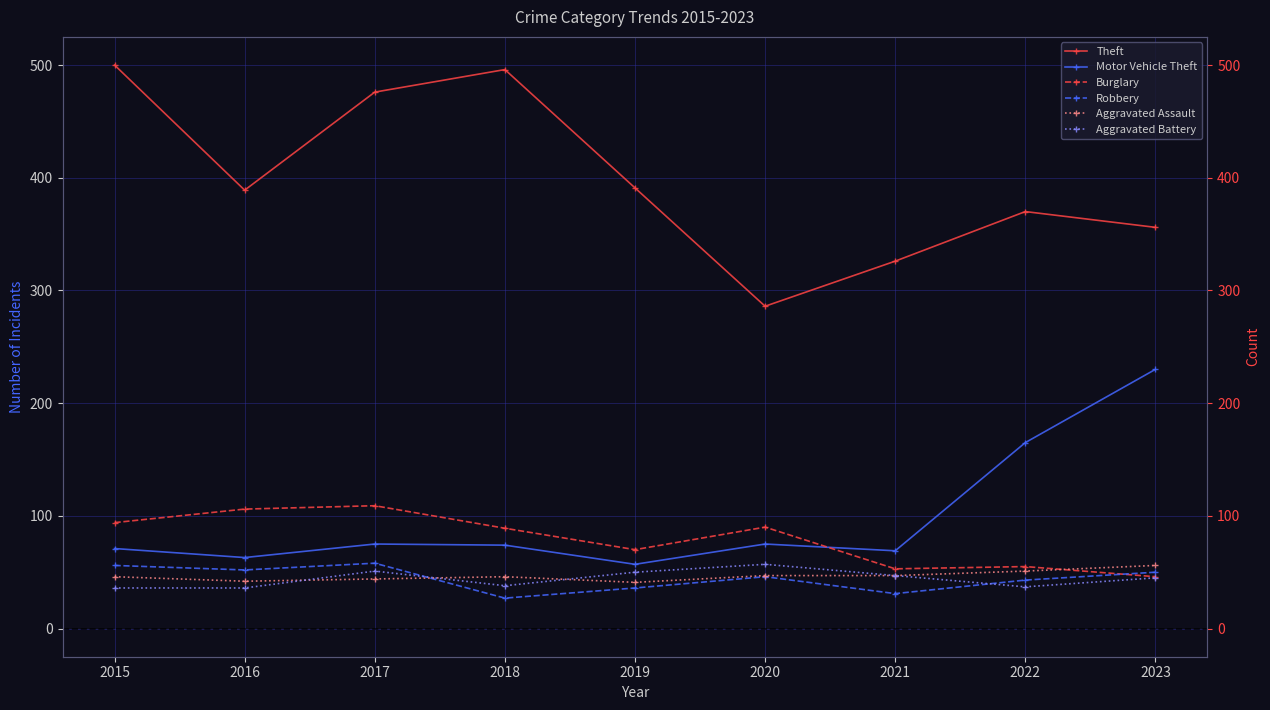

At which label does Robbery first exceed 46?

2015